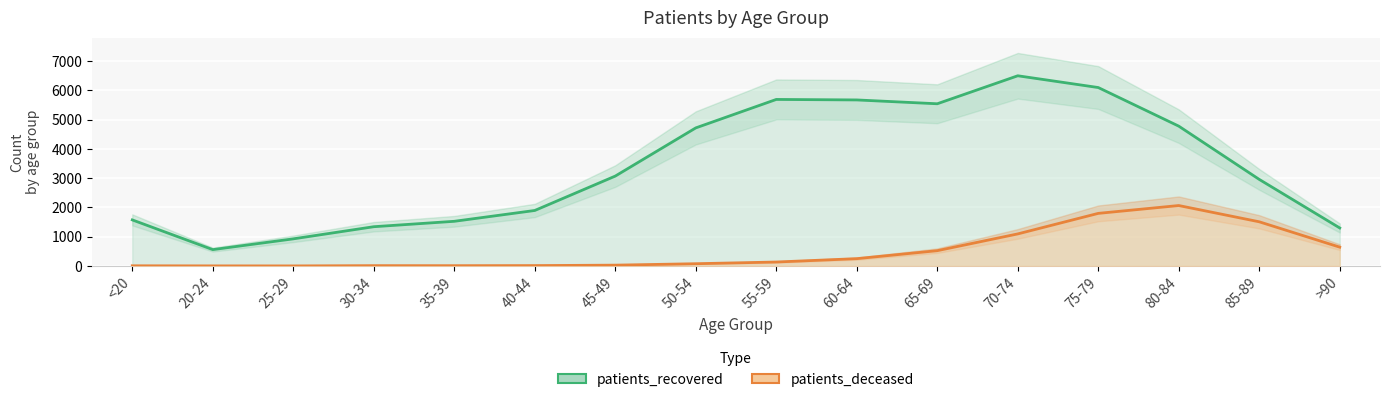

True or false: patients_deceased and patients_recovered intersect in this chart.

False